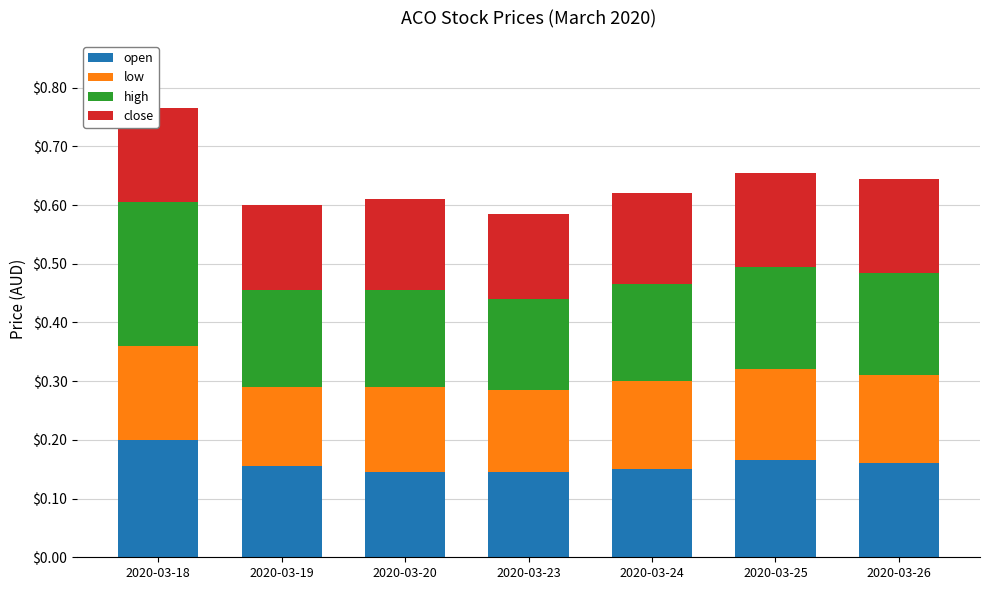

At which category is the sum across all series the highest?

2020-03-18